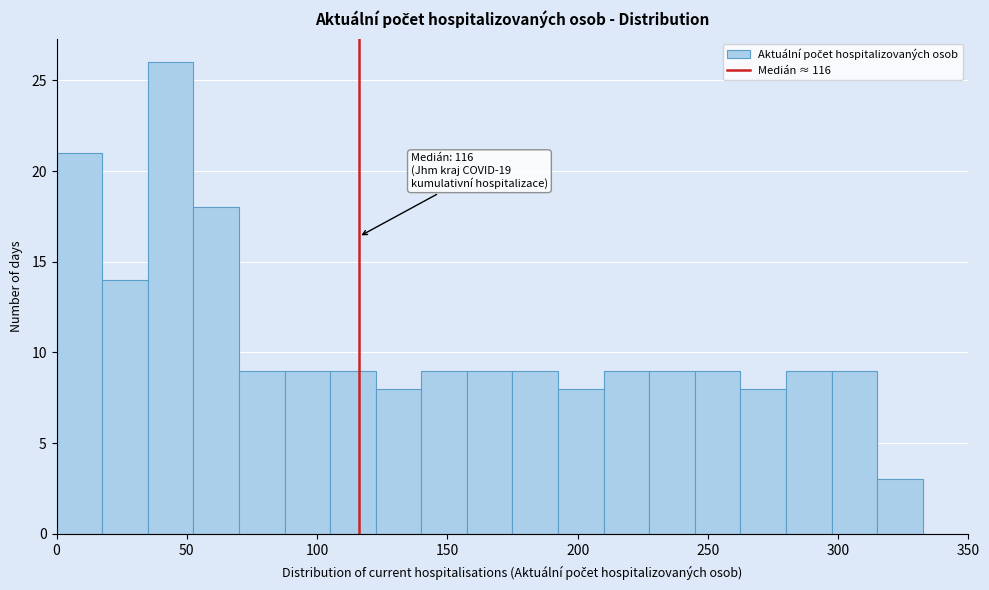

Around what value on the x-axis is the tallest bar? Give the approximate position of its centre, as read against the axis.

45